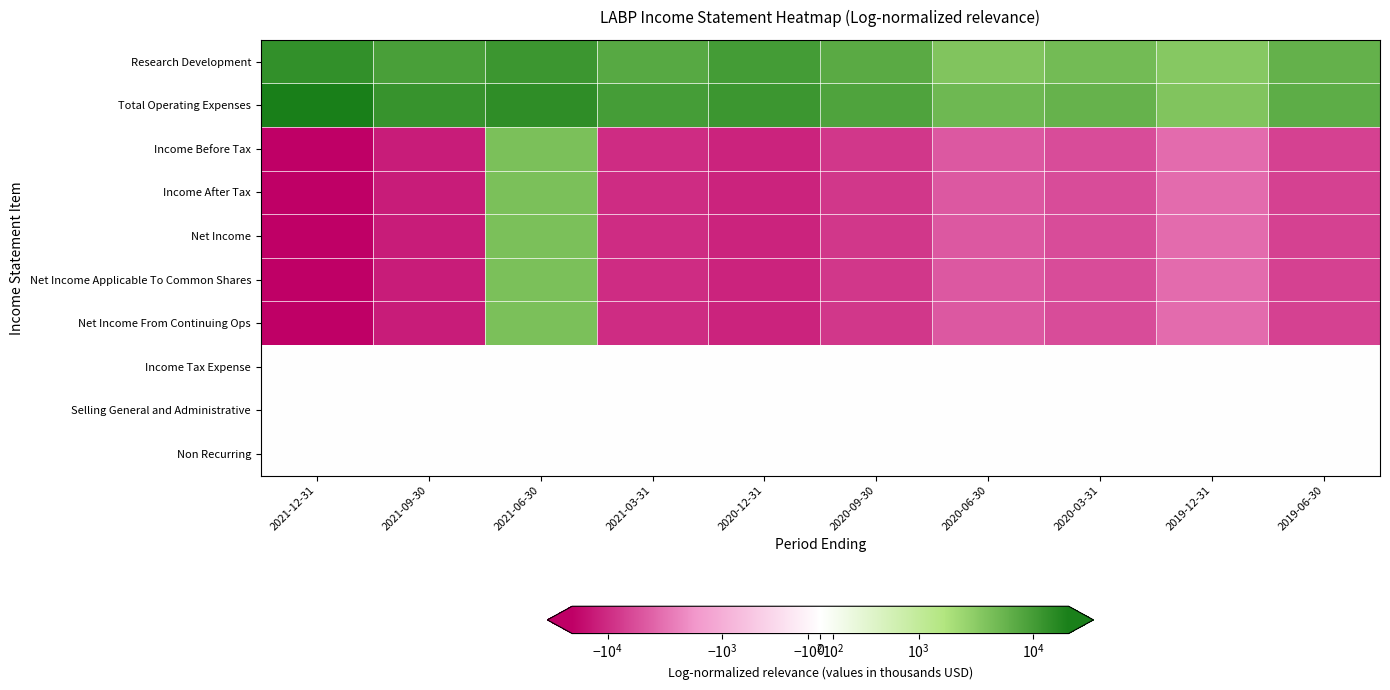

Reading right to left, extract all data points from this chart.

Research Development: 2019-06-30=5900	2019-12-31=3400	2020-03-31=4700	2020-06-30=3700	2020-09-30=7000	2020-12-31=10000	2021-03-31=7300	2021-06-30=11500	2021-09-30=9300	2021-12-31=13400
Total Operating Expenses: 2019-06-30=6600	2019-12-31=3700	2020-03-31=5800	2020-06-30=5100	2020-09-30=8400	2020-12-31=11400	2021-03-31=9900	2021-06-30=14100	2021-09-30=12400	2021-12-31=20400
Income Before Tax: 2019-06-30=-6900	2019-12-31=-3500	2020-03-31=-5800	2020-06-30=-4800	2020-09-30=-8200	2020-12-31=-11300	2021-03-31=-9800	2021-06-30=4100	2021-09-30=-12600	2021-12-31=-20100
Income After Tax: 2019-06-30=-6900	2019-12-31=-3500	2020-03-31=-5800	2020-06-30=-4800	2020-09-30=-8200	2020-12-31=-11300	2021-03-31=-9800	2021-06-30=4100	2021-09-30=-12600	2021-12-31=-20100
Net Income: 2019-06-30=-6900	2019-12-31=-3500	2020-03-31=-5800	2020-06-30=-4800	2020-09-30=-8200	2020-12-31=-11300	2021-03-31=-9800	2021-06-30=4100	2021-09-30=-12600	2021-12-31=-20100
Net Income Applicable To Common Shares: 2019-06-30=-6900	2019-12-31=-3500	2020-03-31=-5800	2020-06-30=-4800	2020-09-30=-8200	2020-12-31=-11300	2021-03-31=-9800	2021-06-30=4100	2021-09-30=-12600	2021-12-31=-20100
Net Income From Continuing Ops: 2019-06-30=-6900	2019-12-31=-3500	2020-03-31=-5800	2020-06-30=-4800	2020-09-30=-8200	2020-12-31=-11300	2021-03-31=-9800	2021-06-30=4100	2021-09-30=-12600	2021-12-31=-20100
Income Tax Expense: 2019-06-30=0	2019-12-31=0	2020-03-31=0	2020-06-30=0	2020-09-30=0	2020-12-31=0	2021-03-31=0	2021-06-30=0	2021-09-30=0	2021-12-31=0
Selling General and Administrative: 2019-06-30=0	2019-12-31=0	2020-03-31=0	2020-06-30=0	2020-09-30=0	2020-12-31=0	2021-03-31=0	2021-06-30=0	2021-09-30=0	2021-12-31=0
Non Recurring: 2019-06-30=0	2019-12-31=0	2020-03-31=0	2020-06-30=0	2020-09-30=0	2020-12-31=0	2021-03-31=0	2021-06-30=0	2021-09-30=0	2021-12-31=0